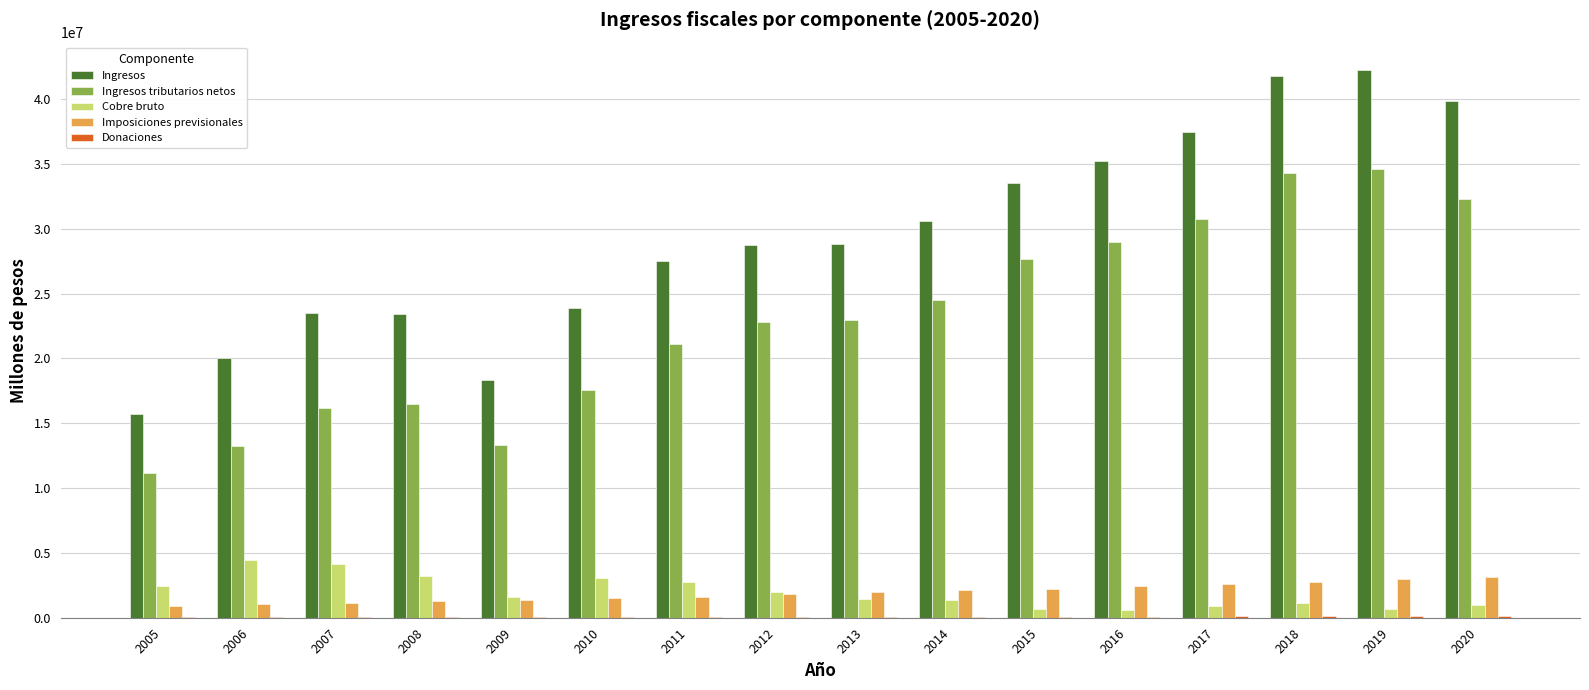

What is the sum of all Cobre bruto values?

31394005